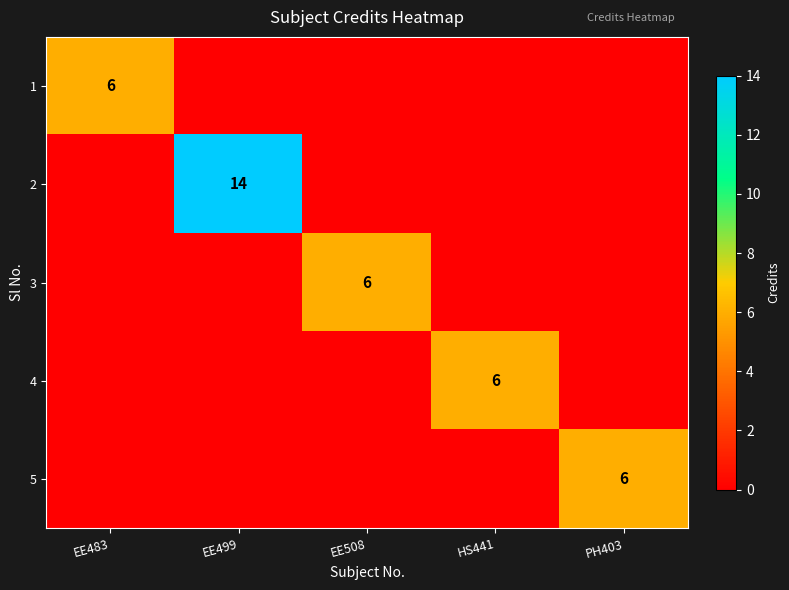

Which category has the highest value across all series?

EE499